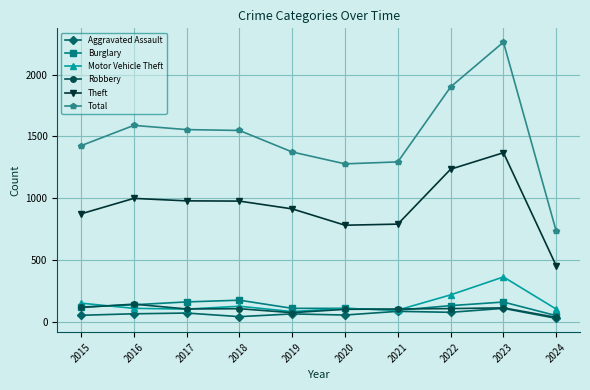

What is the difference between the second highest and minimum values in the Burglary series?

111